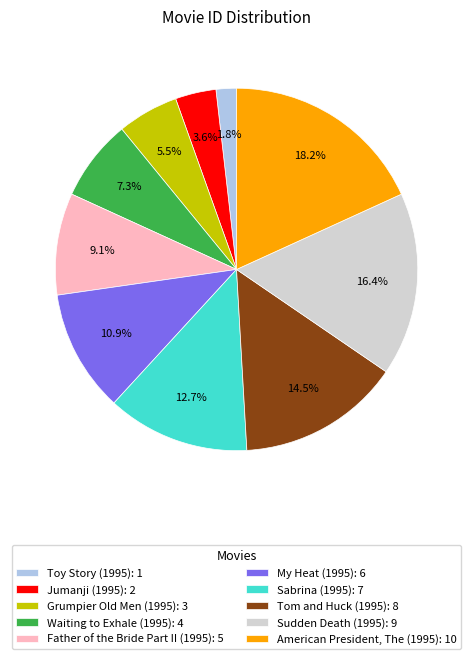

How many slices are in this pie chart?

10